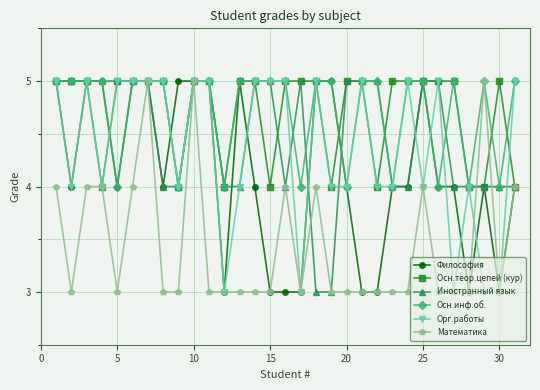

What is the value of the Философия point at the 16th from the left?

3